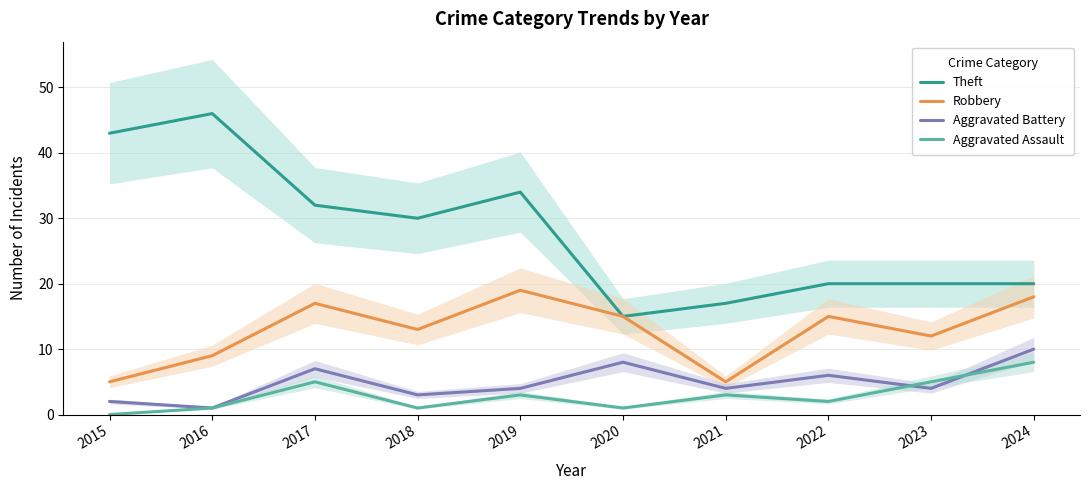

True or false: Robbery and Theft cross at least once.

False